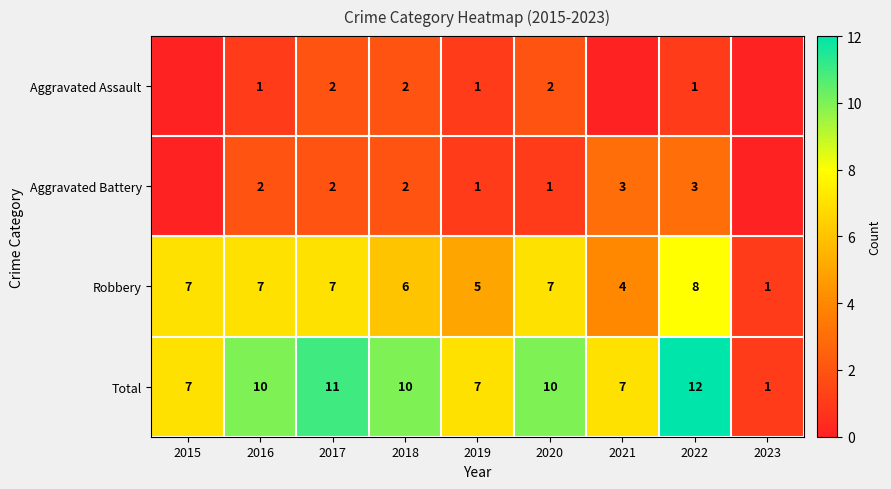

Is the value of Aggravated Battery at 2016 greater than the value of Total at 2020?

No